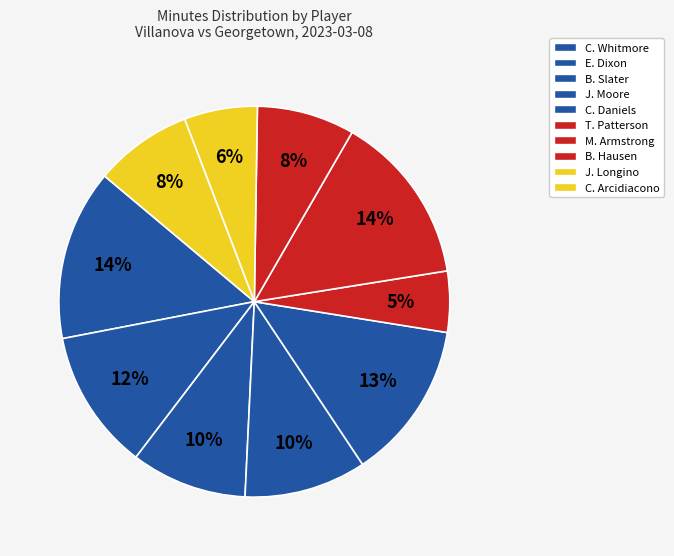

Combined, what portion of the pie is J. Longino and J. Moore?

16.2%